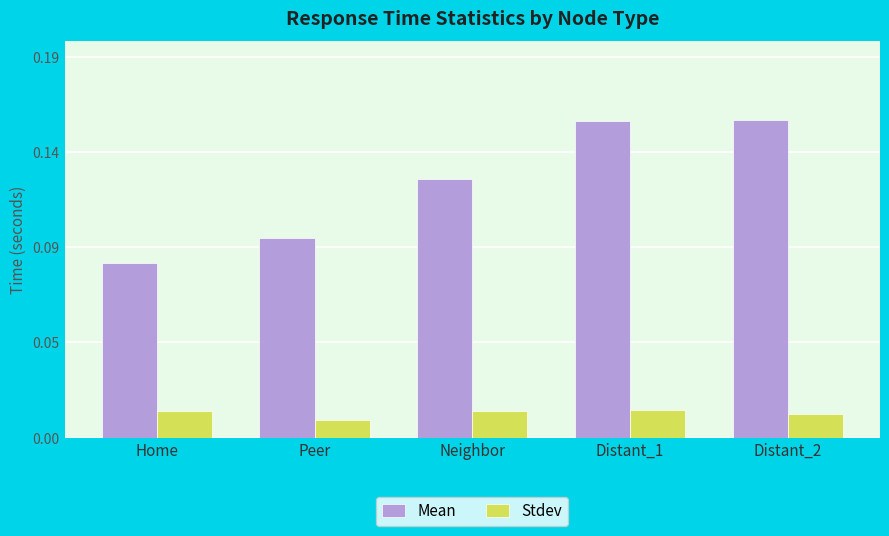

Rank the series by their average value, from lowest to highest.

Stdev, Mean